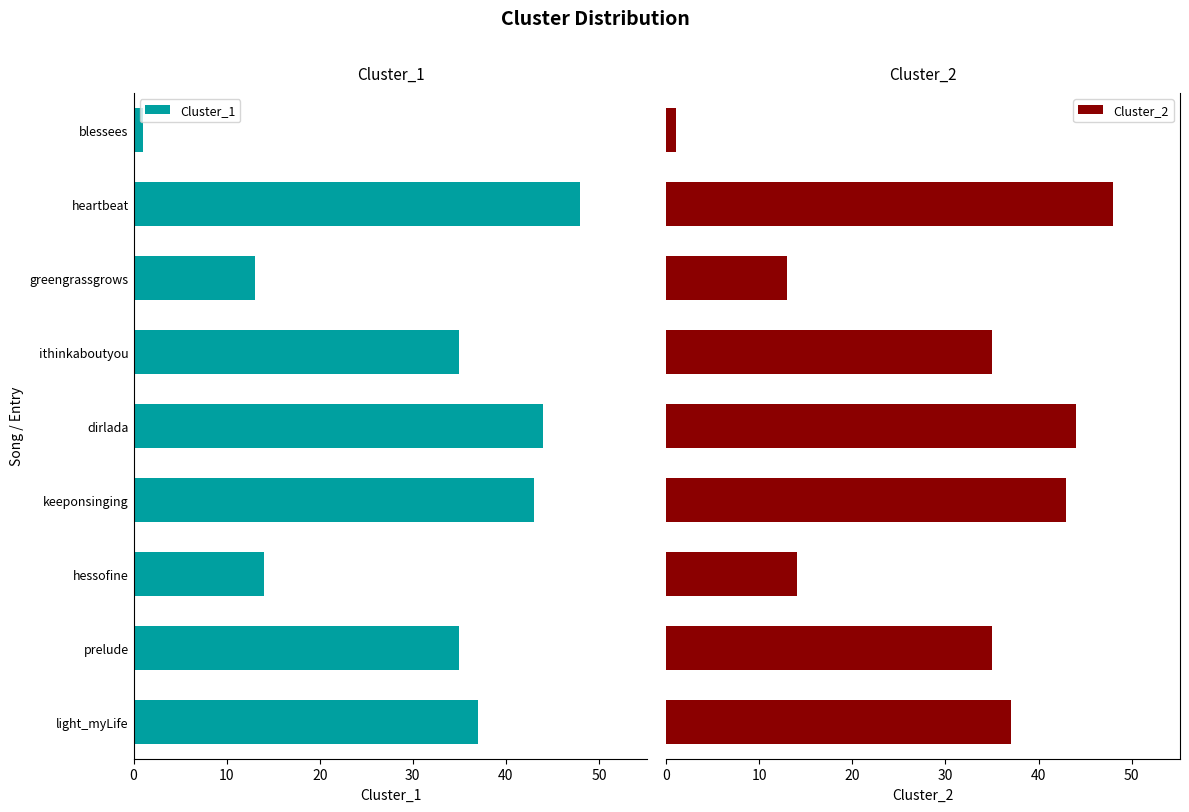

Reading left to right, transcribe all the data shown in this chart.

Cluster_1: 37	35	14	43	44	35	13	48	1
Cluster_2: 37	35	14	43	44	35	13	48	1